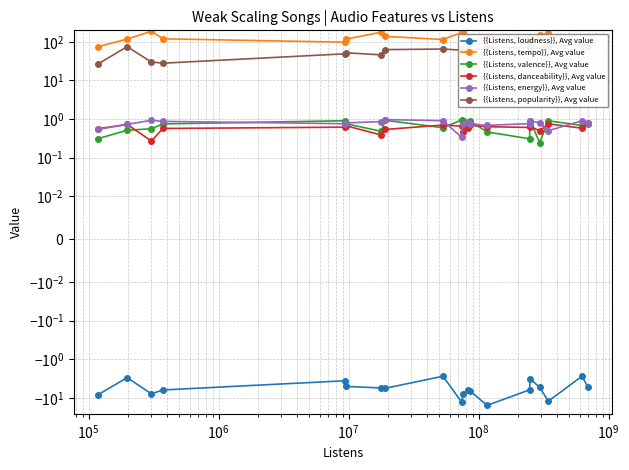

What are all the series names shown in the legend?

{{Listens, loudness}}, Avg value, {{Listens, tempo}}, Avg value, {{Listens, valence}}, Avg value, {{Listens, danceability}}, Avg value, {{Listens, energy}}, Avg value, {{Listens, popularity}}, Avg value